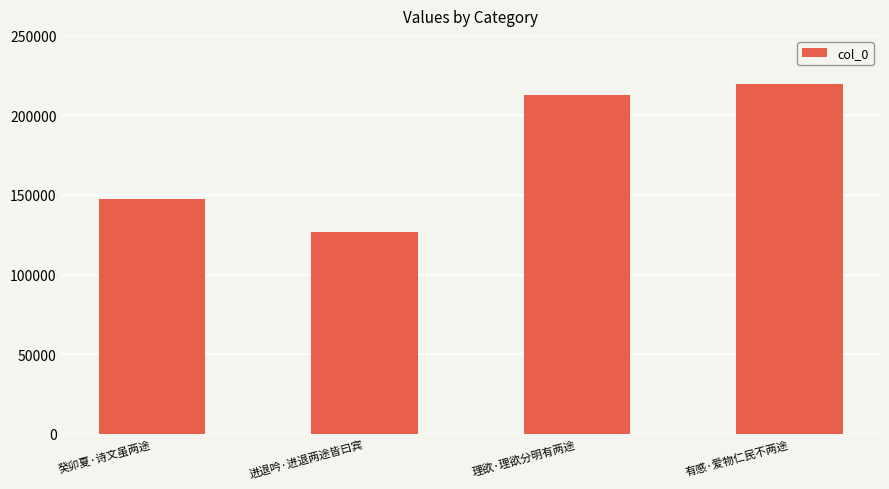

Where is the data nearest to the value 172947?

癸卯夏·诗文虽两途